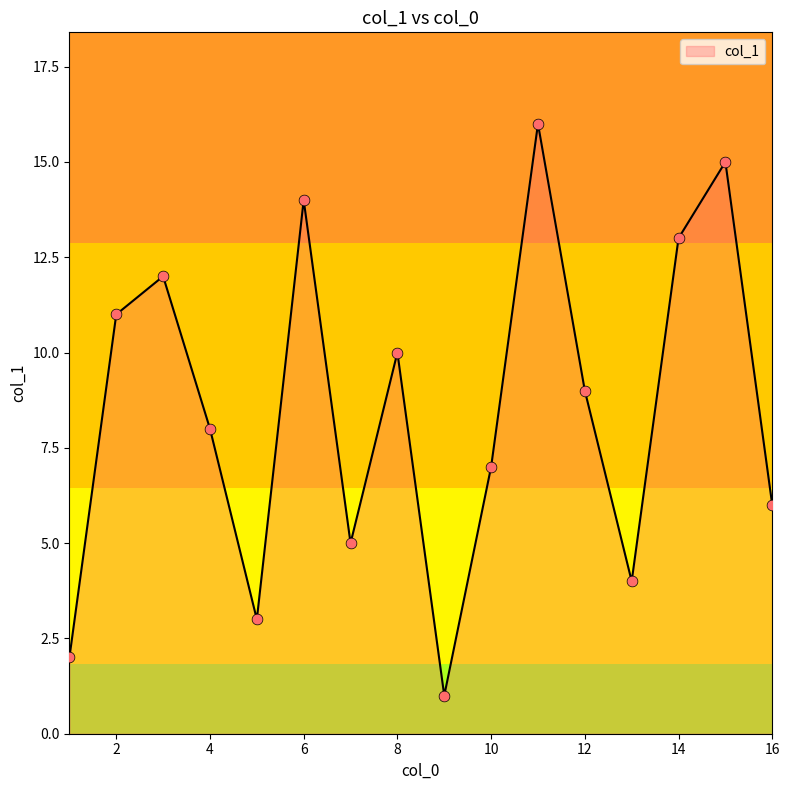

What is the greatest value displayed?

16